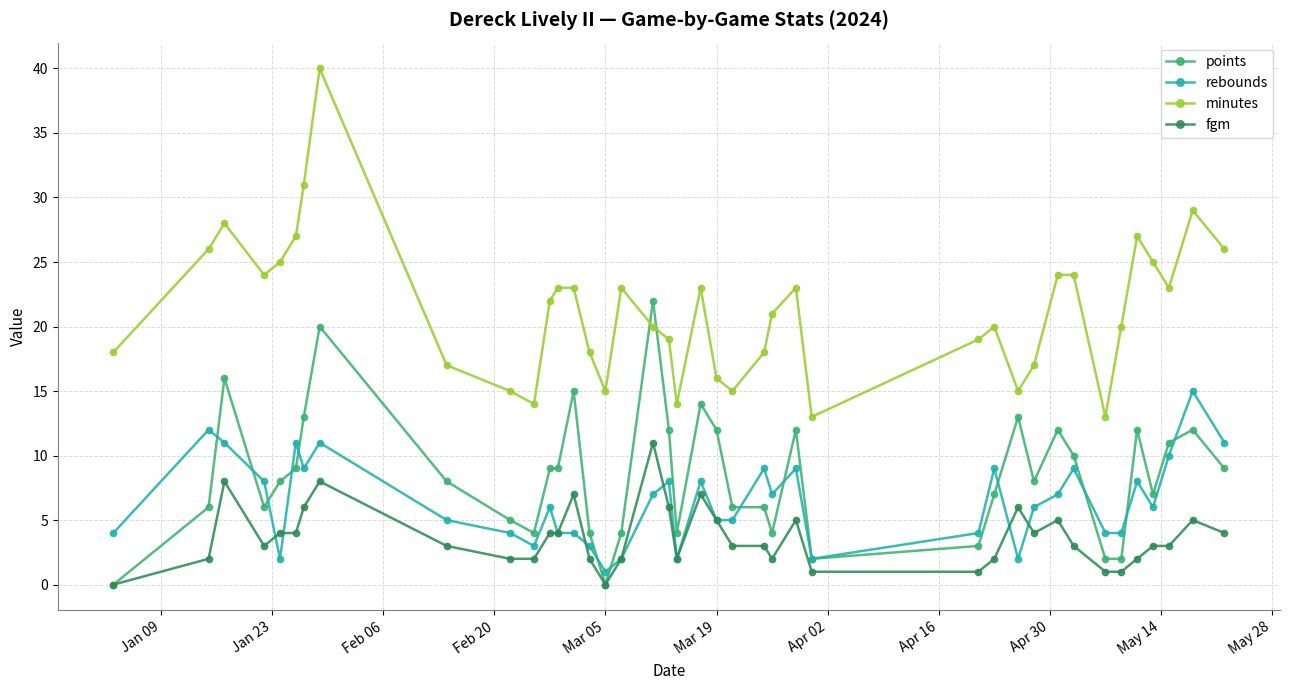

What is the difference between the second highest and minimum values in the points series?

20